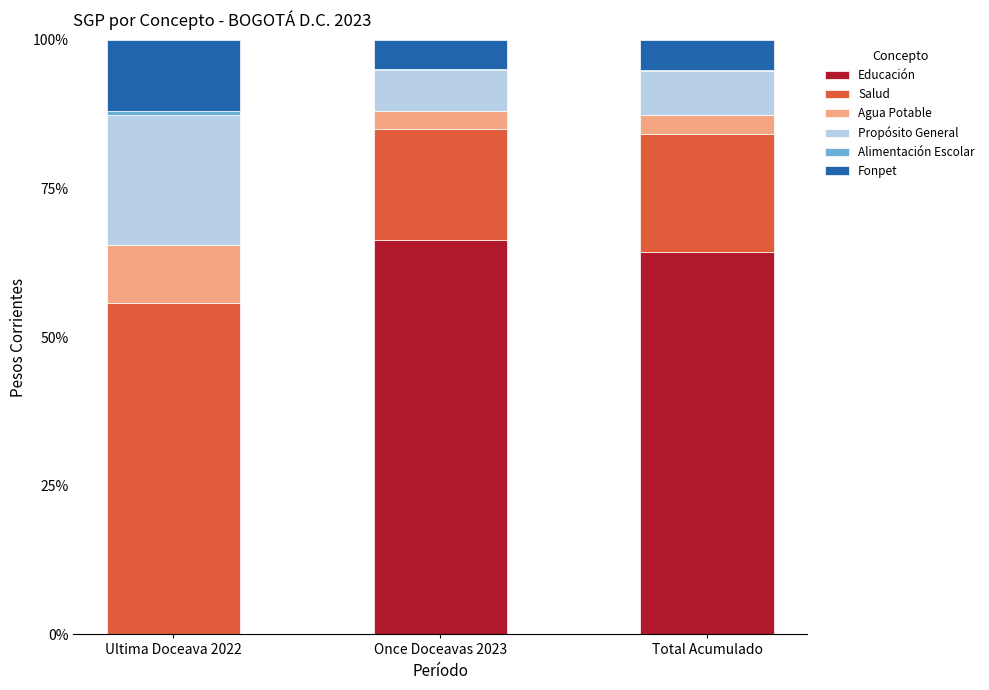

Are the bars horizontal?

No